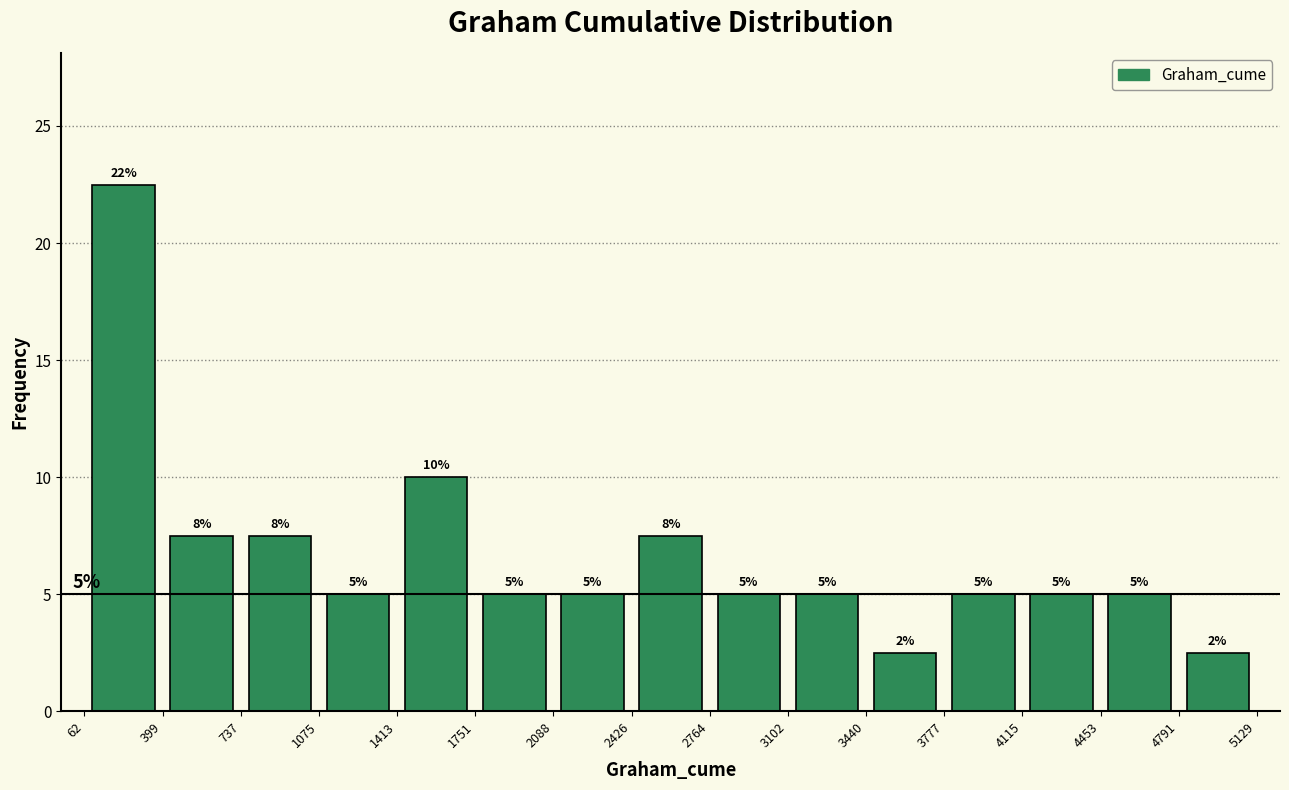

Over which range of the x-axis is the bar tallest?

62 to 399